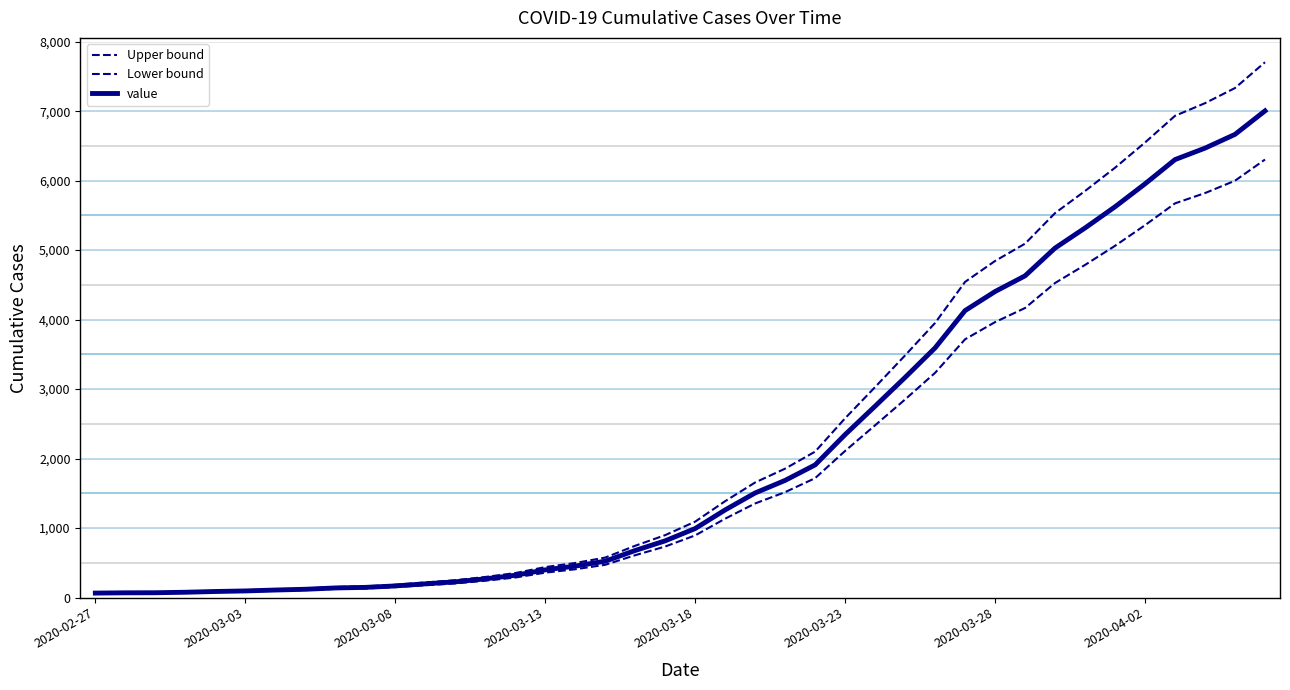

How many lines are shown in the chart?

3